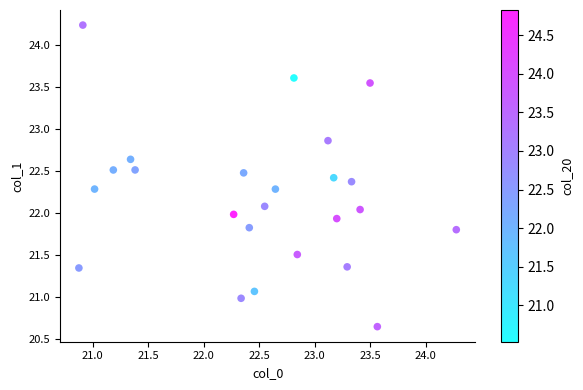

What is the range of Y values (max minus min)?

3.6